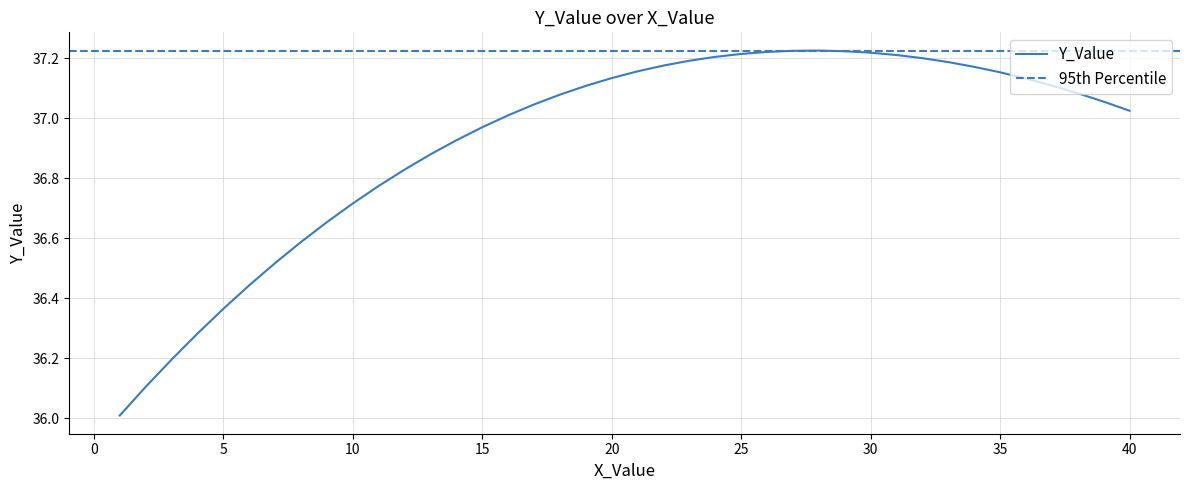

What is the lowest value of the Y_Value series?

36.0